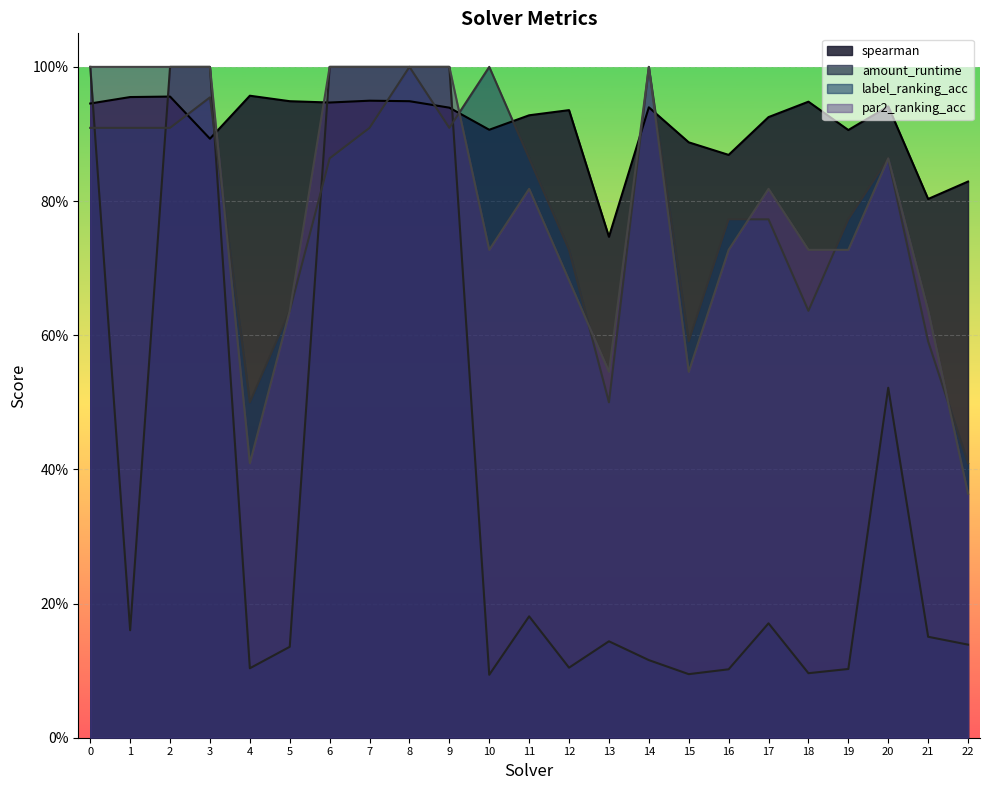

What is the sum of all spearman values?

21.0